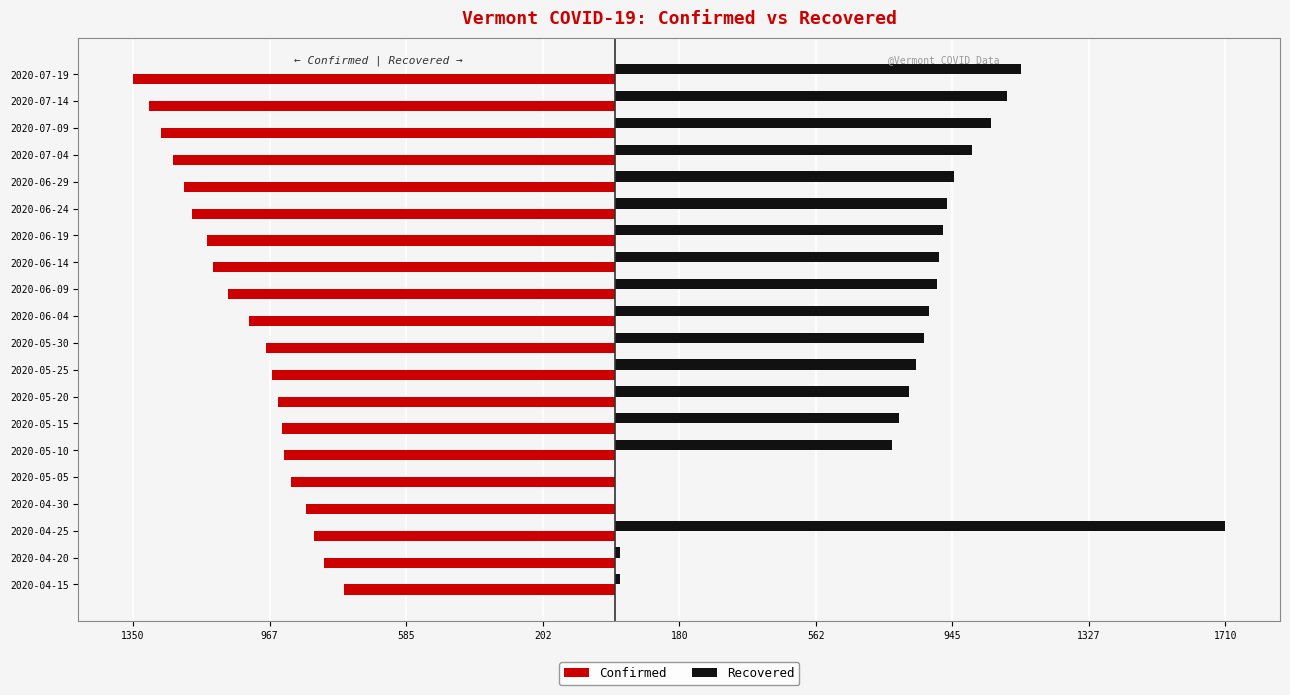

What are all the series names shown in the legend?

Confirmed, Recovered